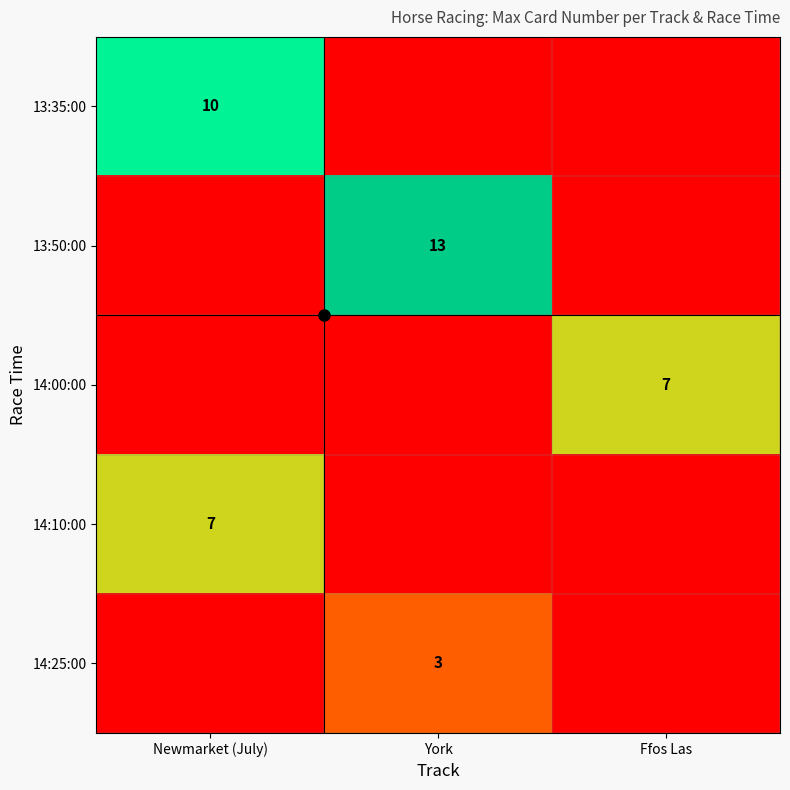

The 14:00:00 series shows 7 at Ffos Las. True or false?

True